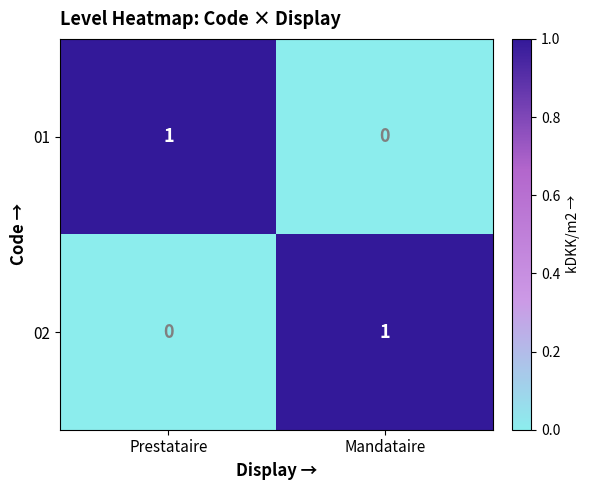

The 01 series shows 0 at Mandataire. True or false?

True